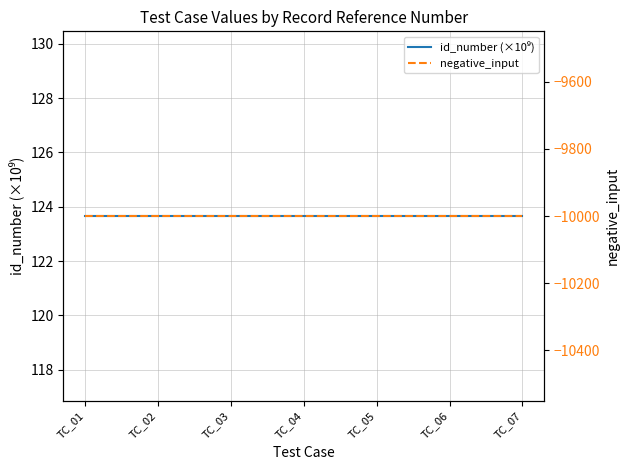

Read the negative_input value at TC_02.

-10000.0